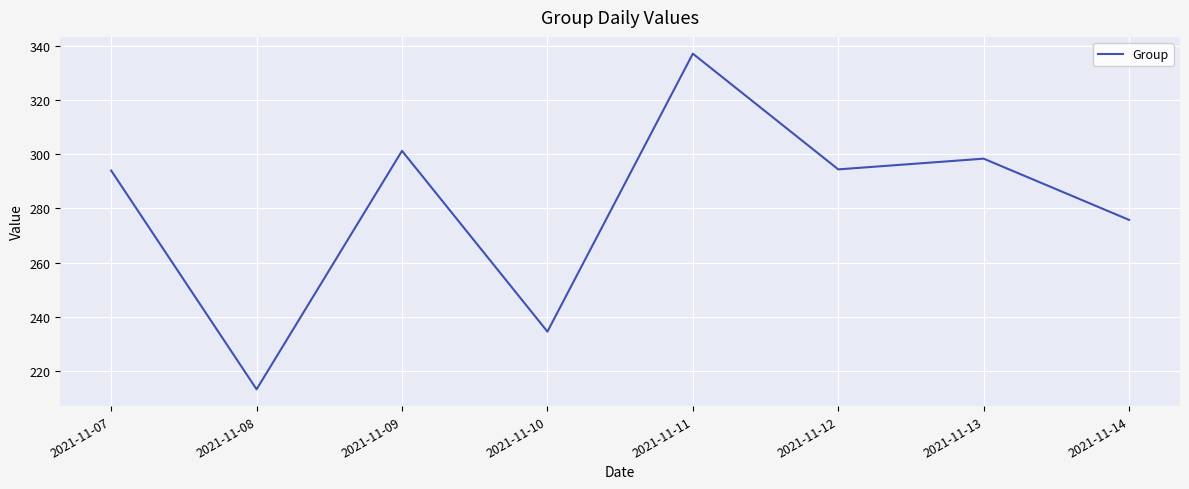

What is the change in value from 2021-11-08 to 2021-11-10?

+21.3